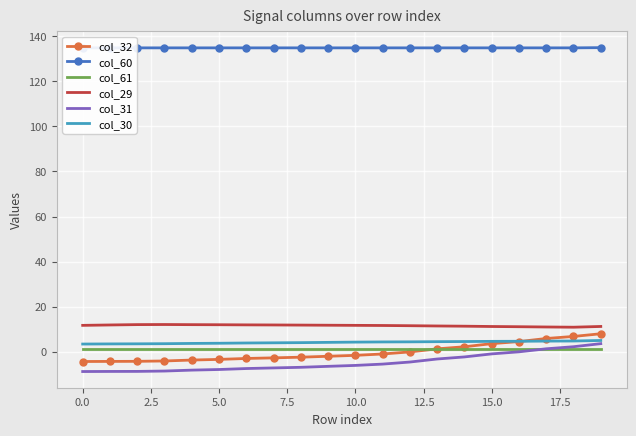

What is the maximum value shown in the chart?

135.0